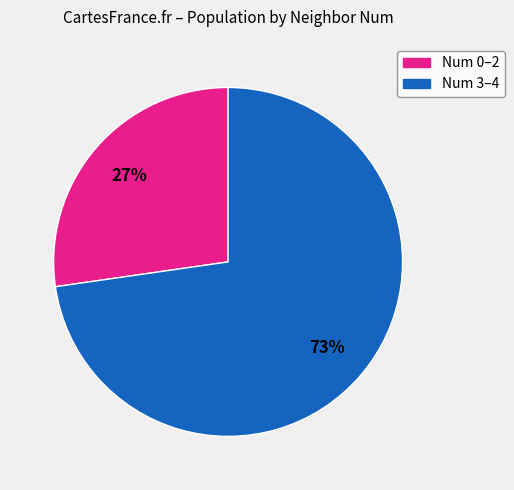

To the nearest percent, what is the average slice percentage?

50%